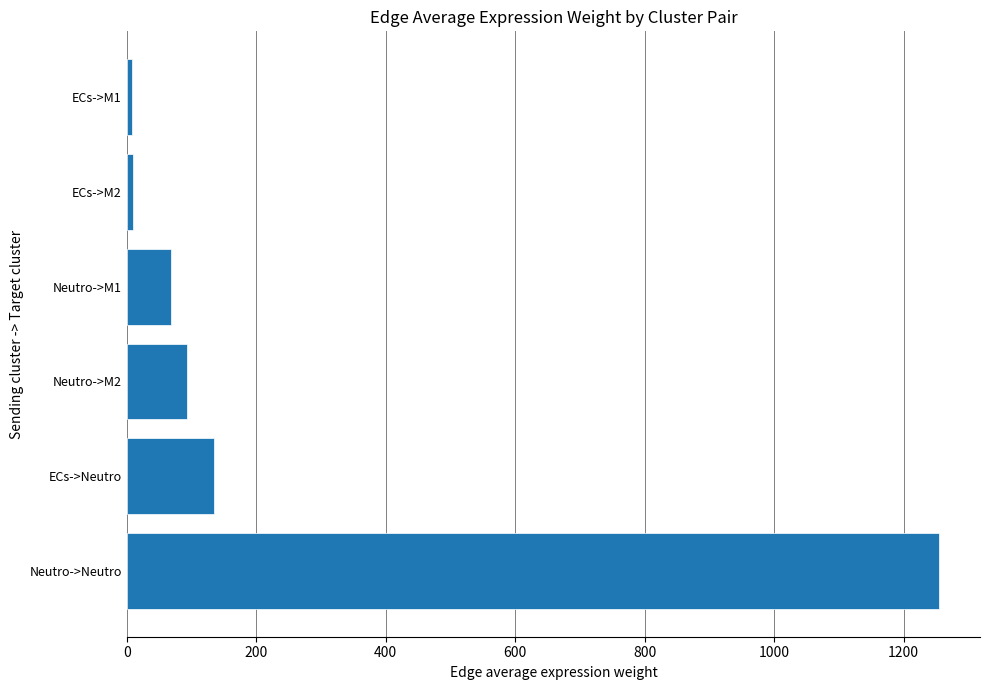

Which label corresponds to the largest value in the chart?

Neutro->Neutro